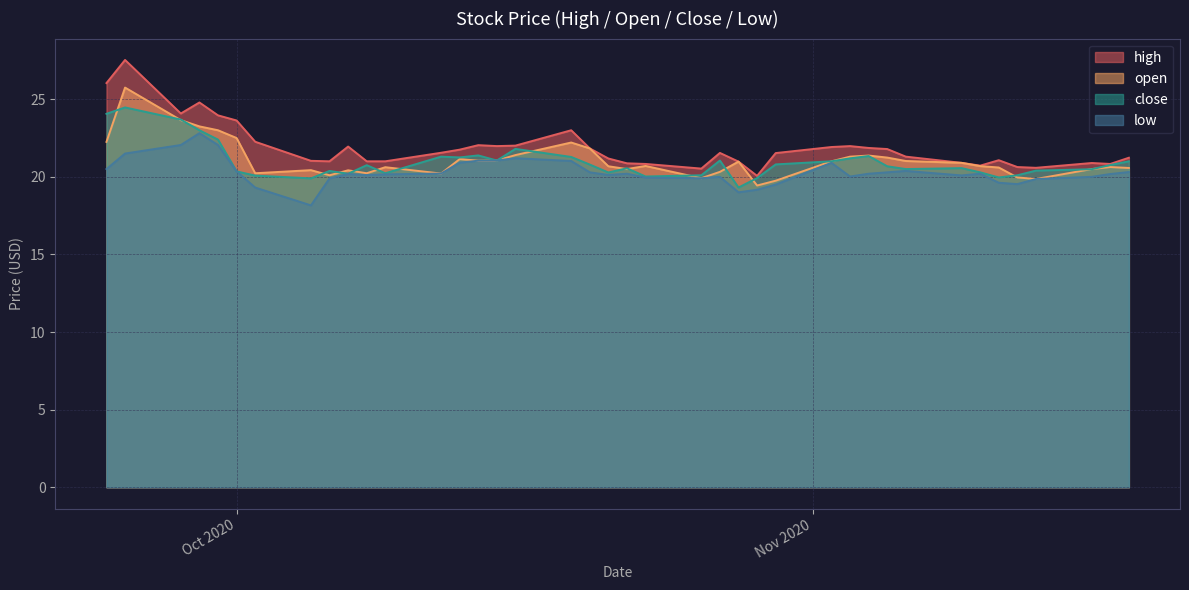

True or false: close has more than 1 interior local peaks.

True